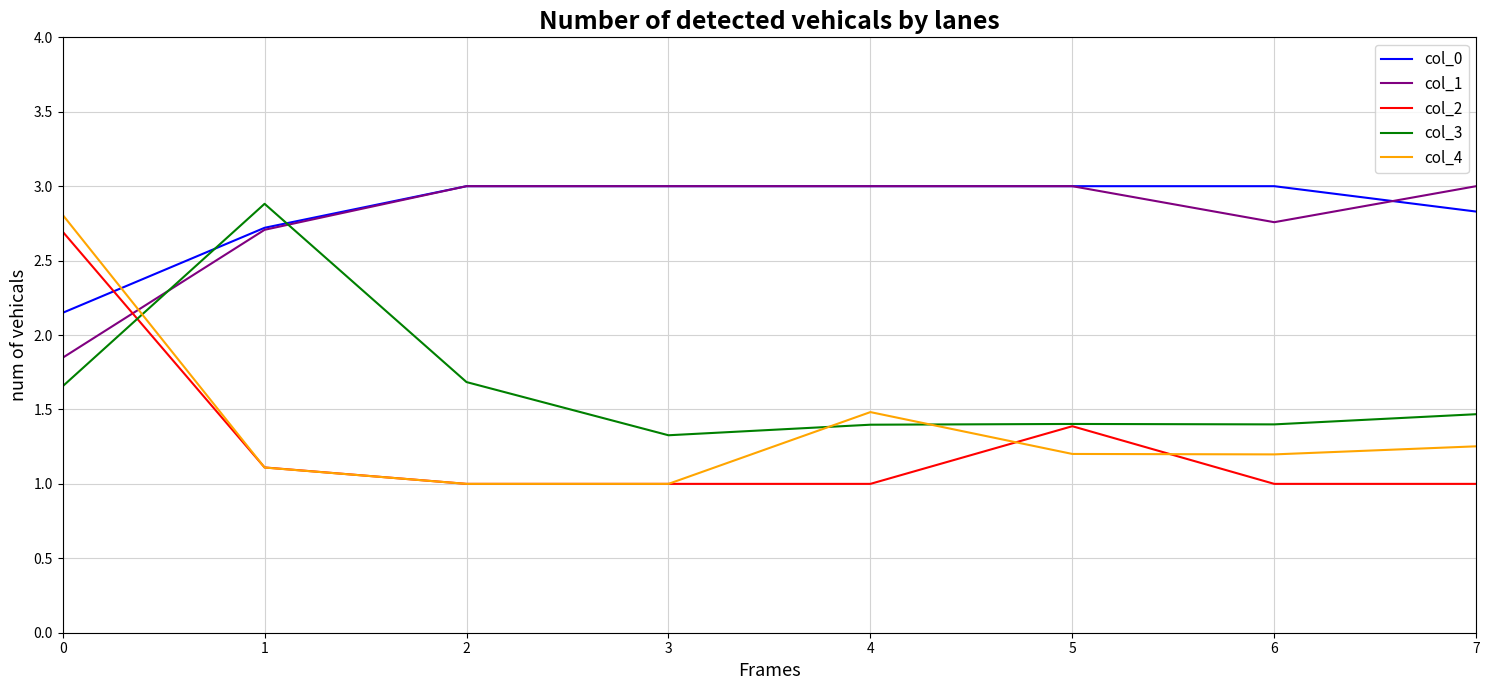

The col_2 series shows 0.6 at 1. True or false?

False